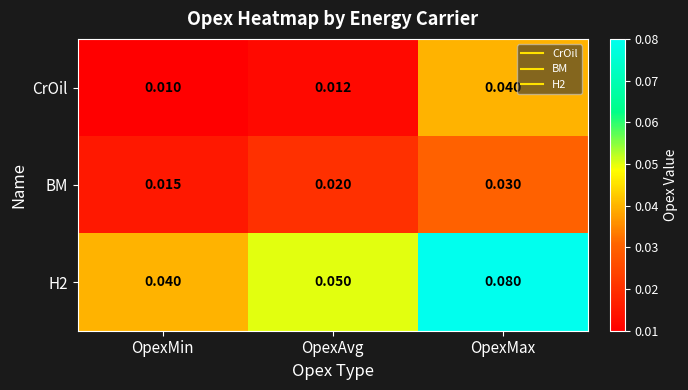

Rank the categories by BM value from lowest to highest.

OpexMin, OpexAvg, OpexMax